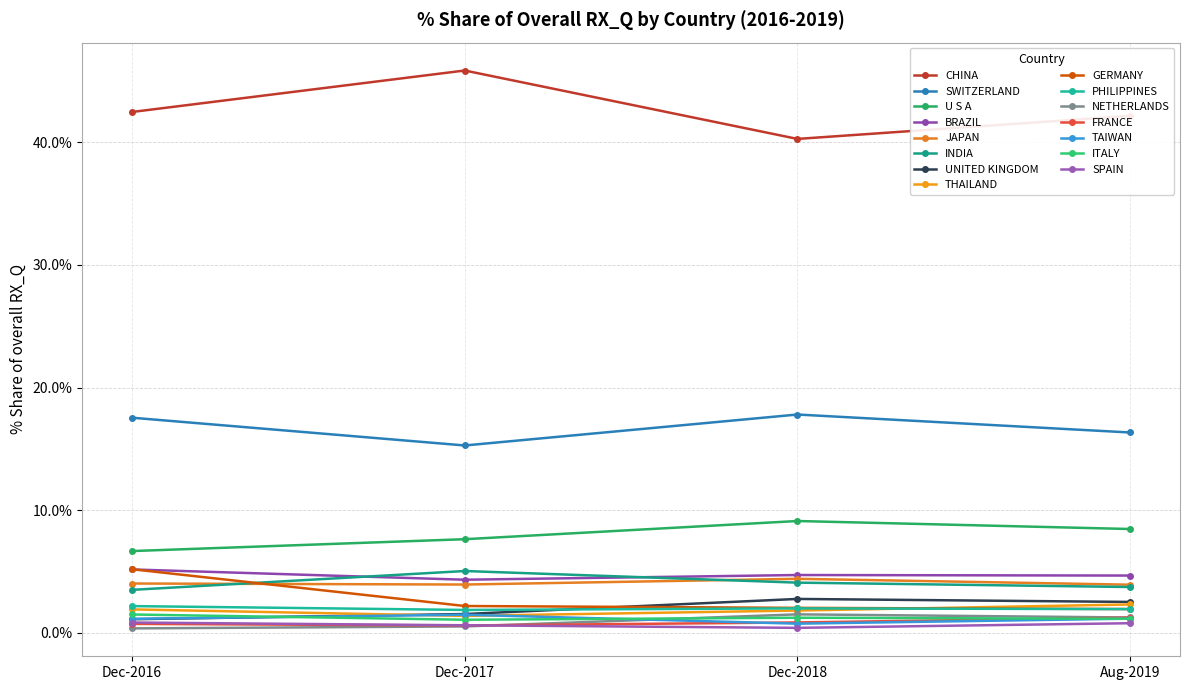

Does the chart display data point markers on the line(s)?

Yes